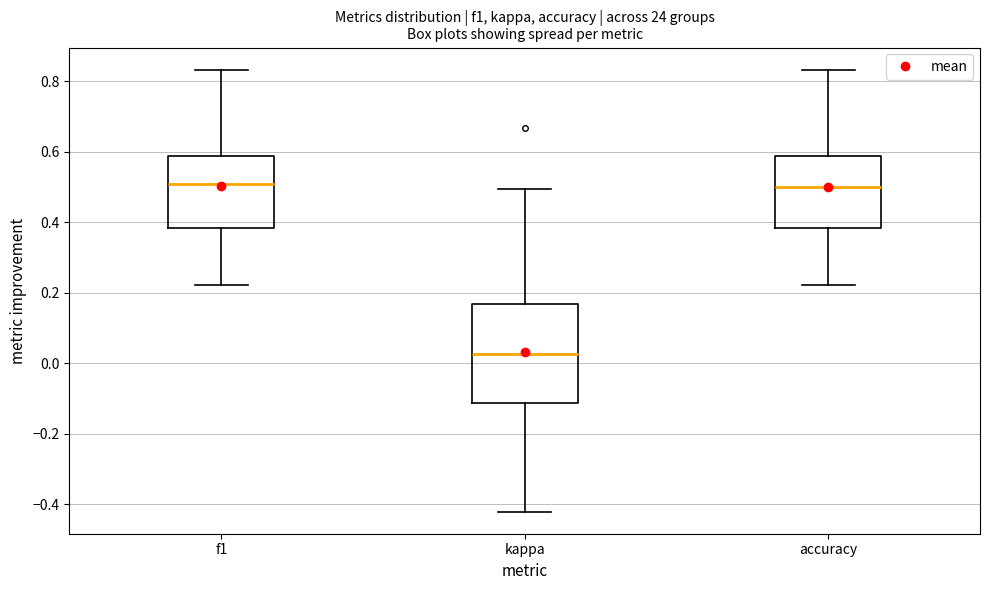

Which box is the tallest, from its lower edge to its upper edge?

kappa